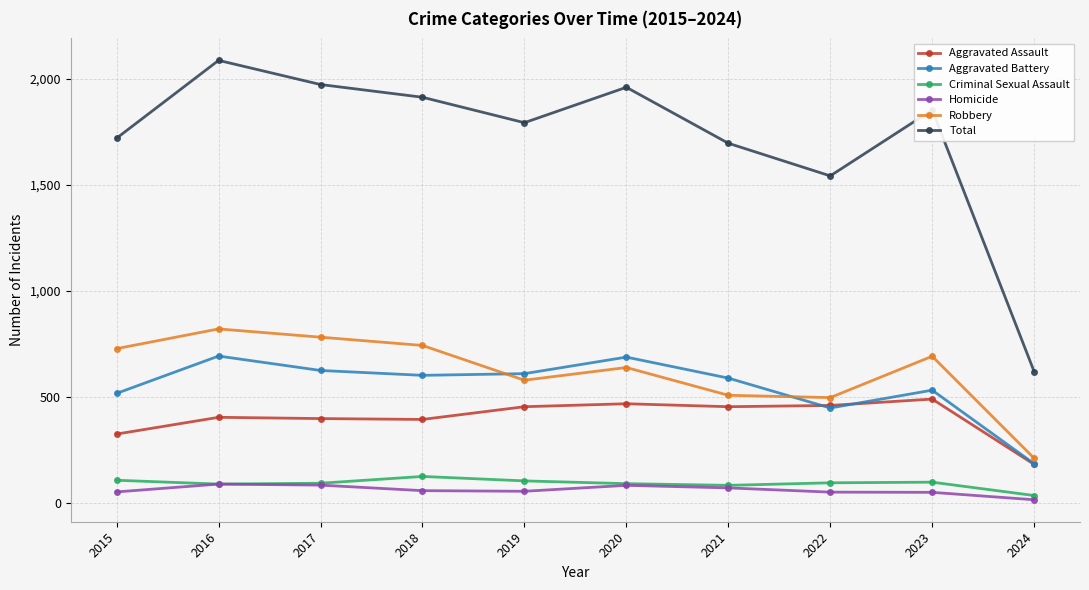

What are all the series names shown in the legend?

Aggravated Assault, Aggravated Battery, Criminal Sexual Assault, Homicide, Robbery, Total